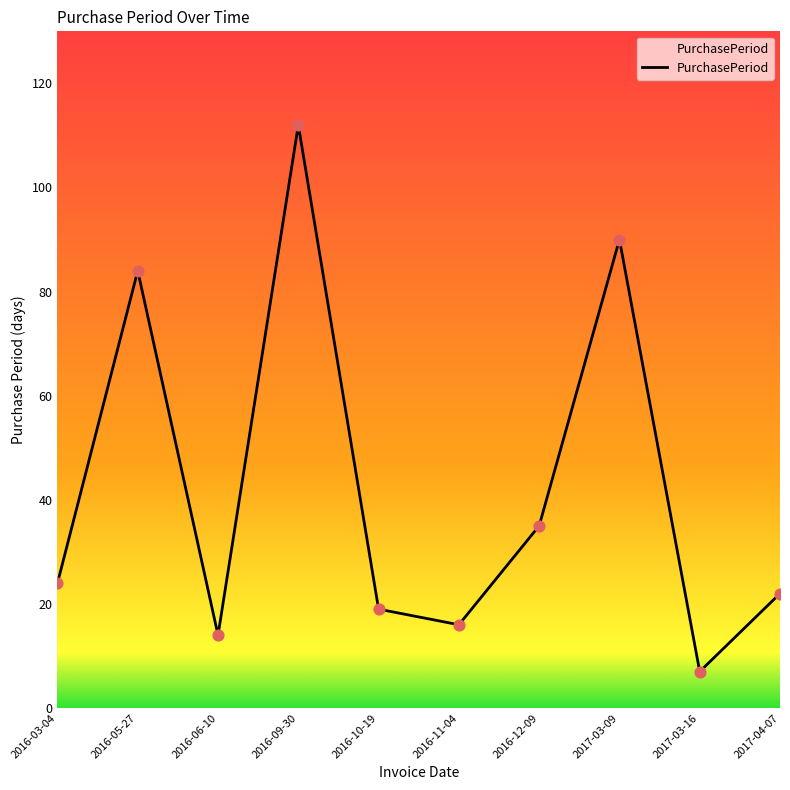

Approximately how many times larger is the value at 2016-10-19 compared to 2017-04-07?

0.9